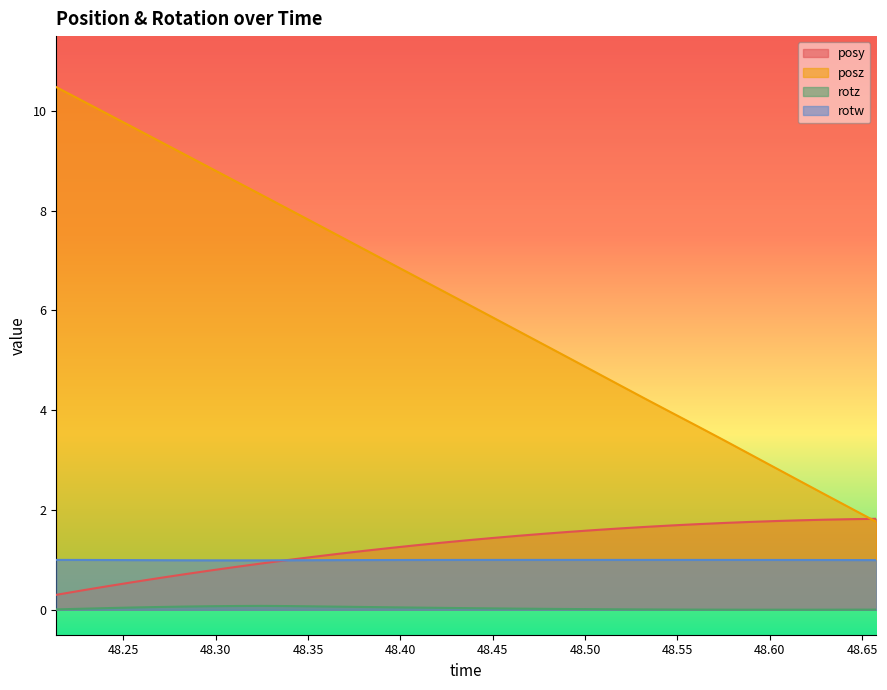

What is the label of the 33rd point from the left?

48.65771